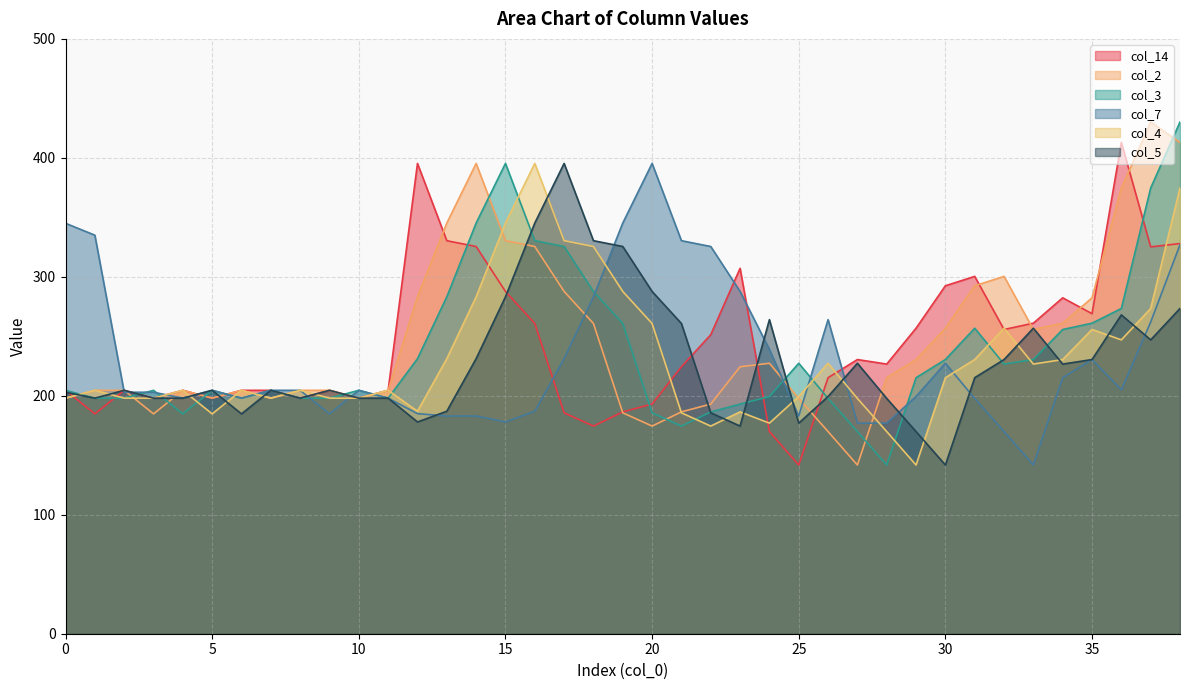

How many values in the col_5 series exceed 204?

22